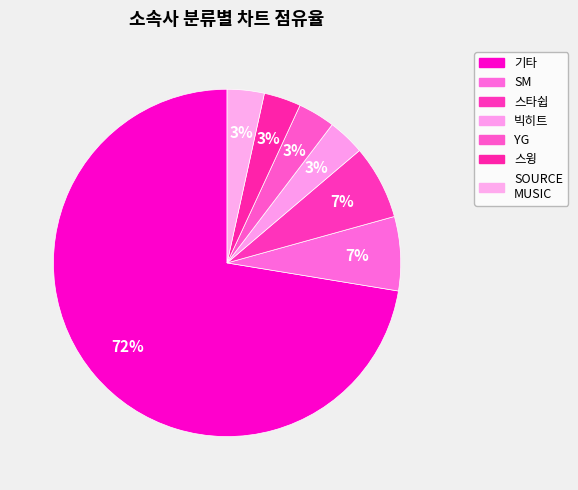

How many segments does this pie chart have?

7